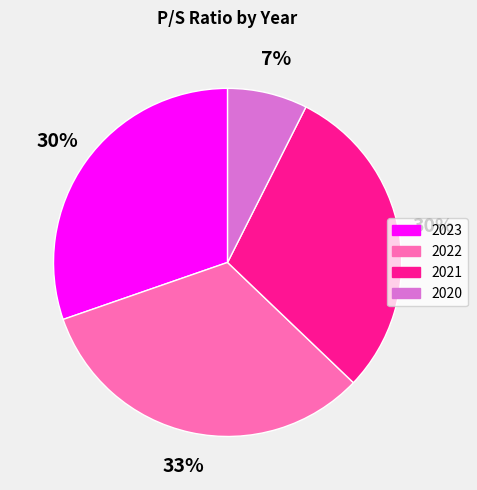

What is the largest slice in the pie chart?

2022